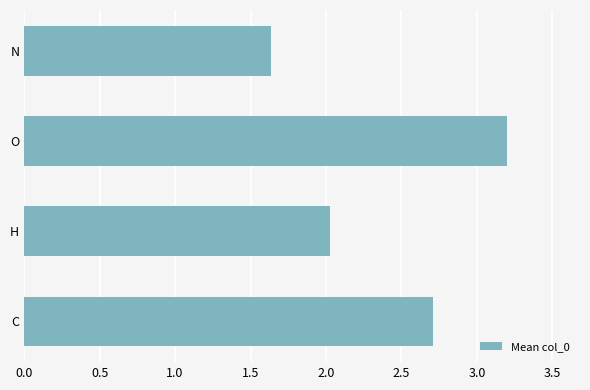

Reading top to bottom, extract all data points from this chart.

N=1.6	O=3.2	H=2.0	C=2.7